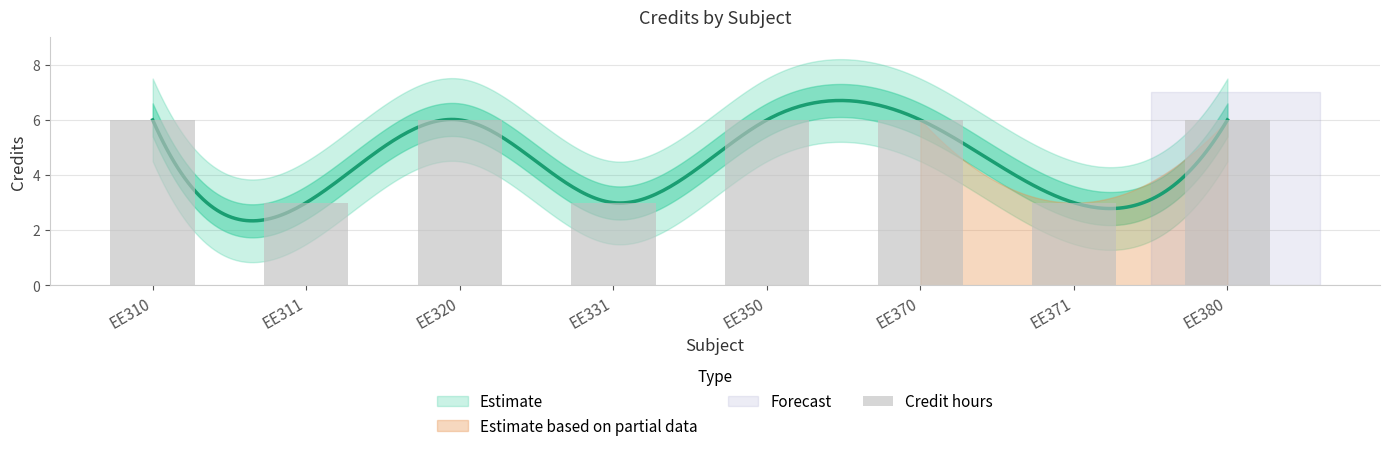

What is the value of the 2nd bar from the left?

3